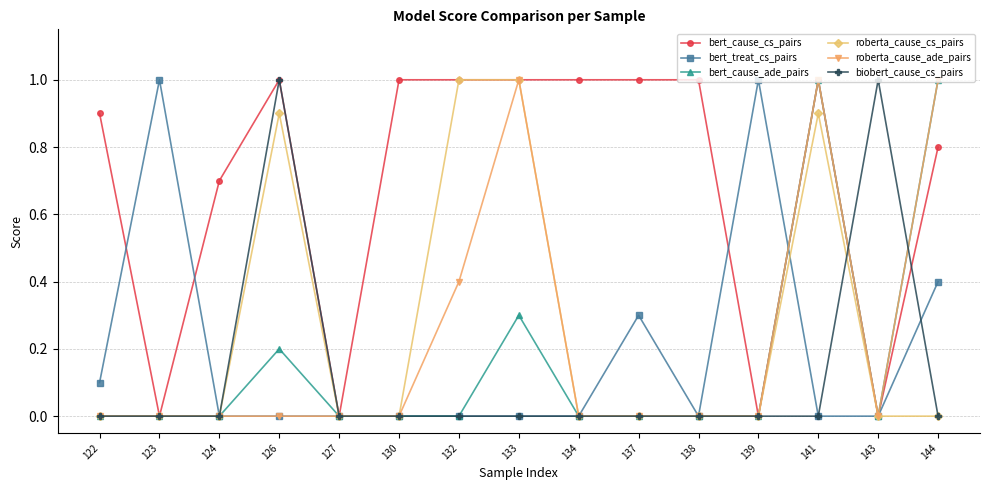

What is the spread (max minus min) of values at 134?

1.0